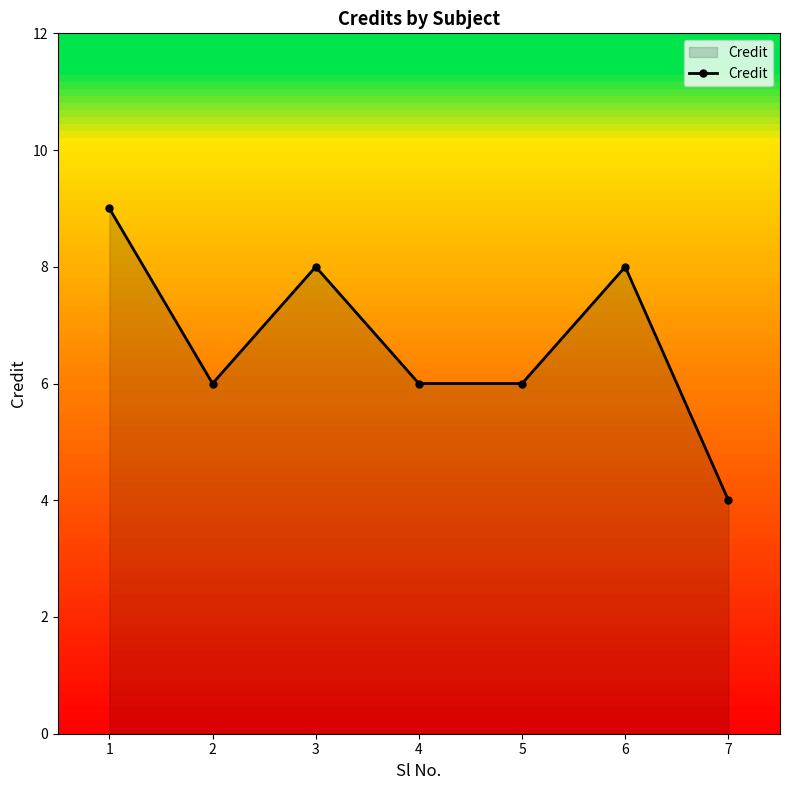

The value at 2 is 9. True or false?

False